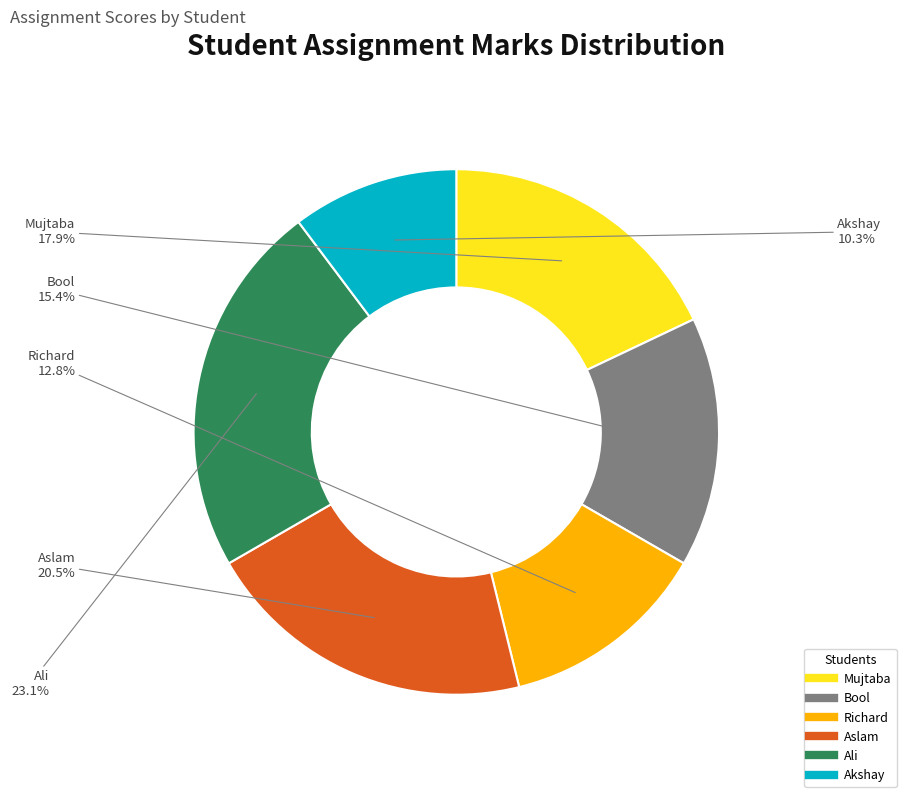

The Akshay slice represents 10% of the pie. True or false?

True